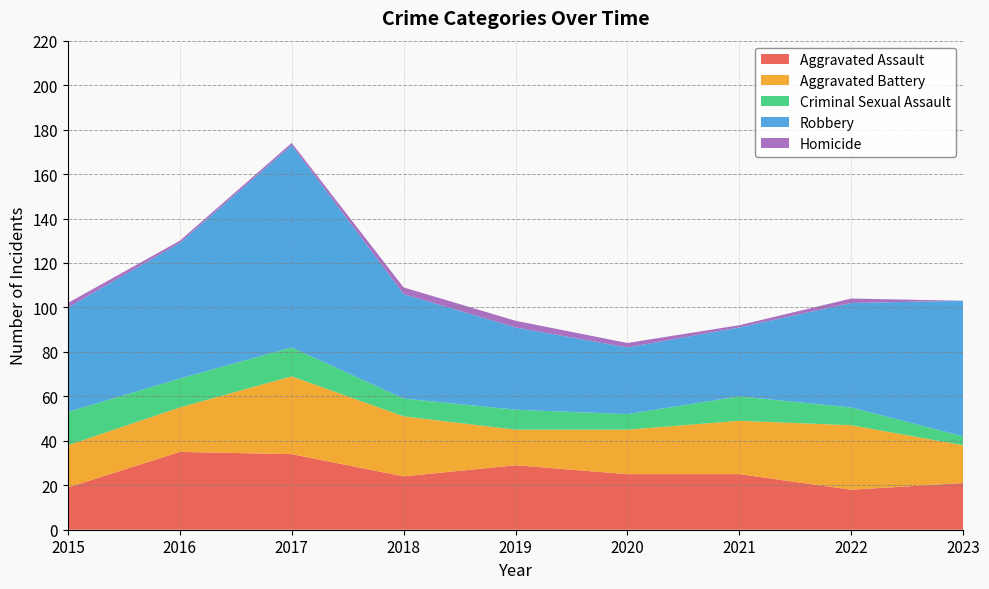

What is the difference between the maximum and minimum values in the Robbery series?

61